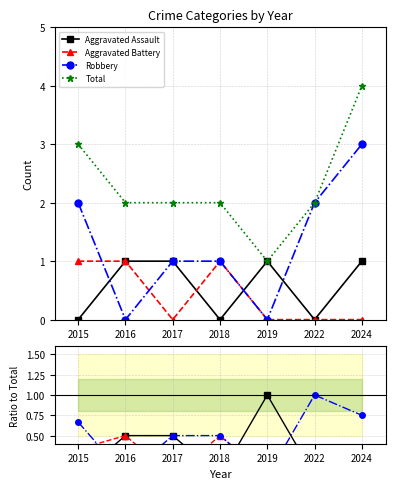

How many Aggravated Assault values are between 0 and 1?

7